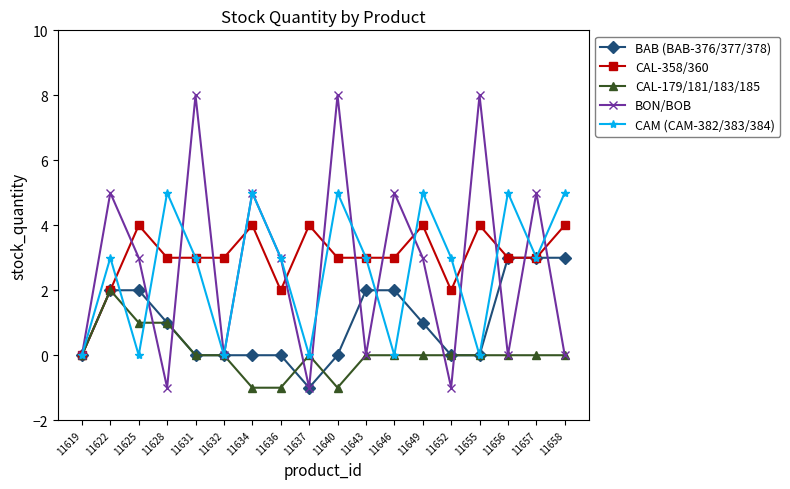

How many distinct data groups are displayed?

5